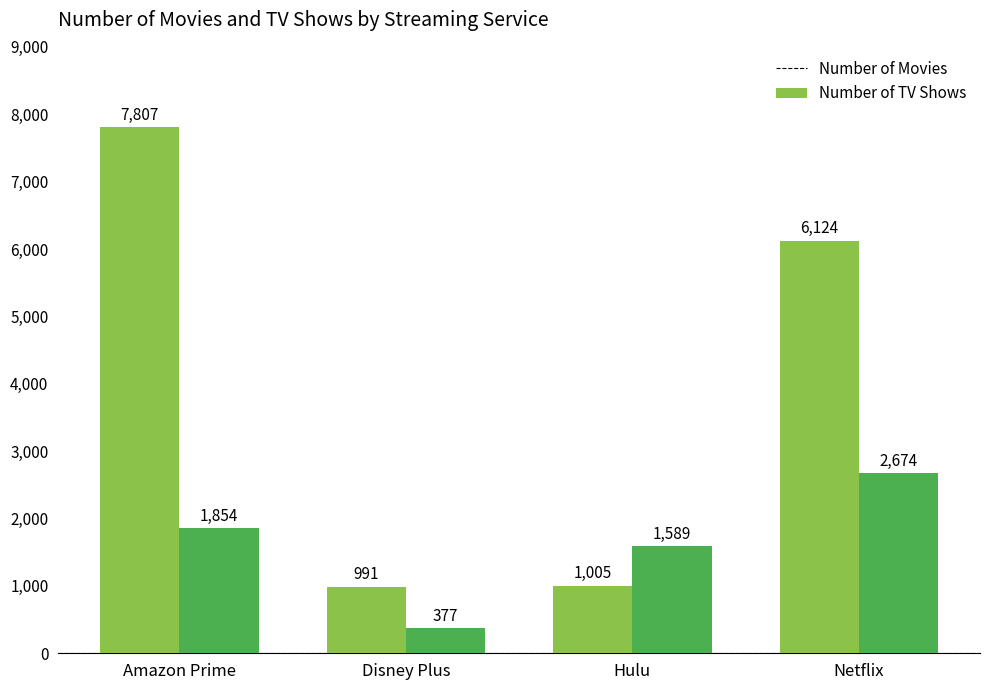

At which category does the chart reach its peak across all series?

Amazon Prime